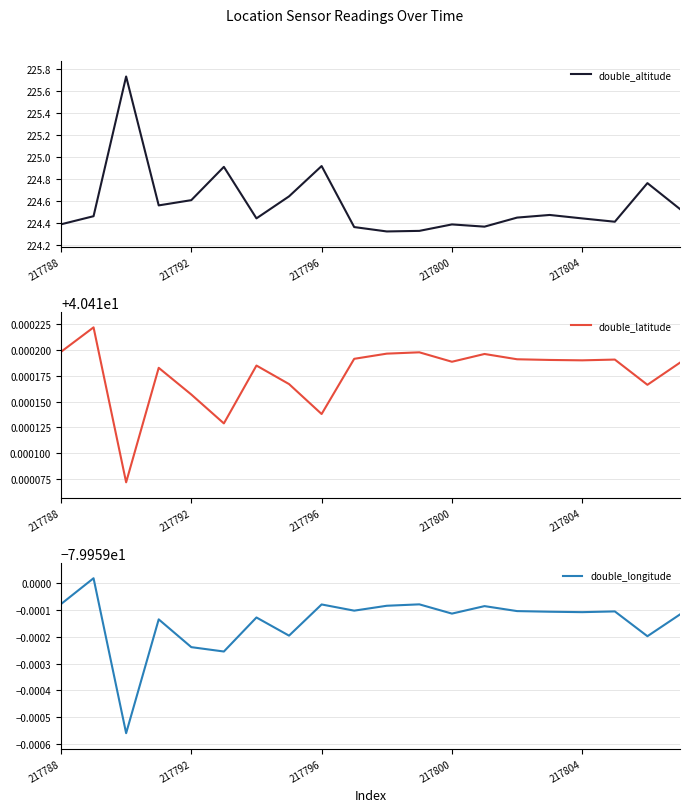

In double_latitude, how many points are higher than both neighbors (excluding endpoints)?

6